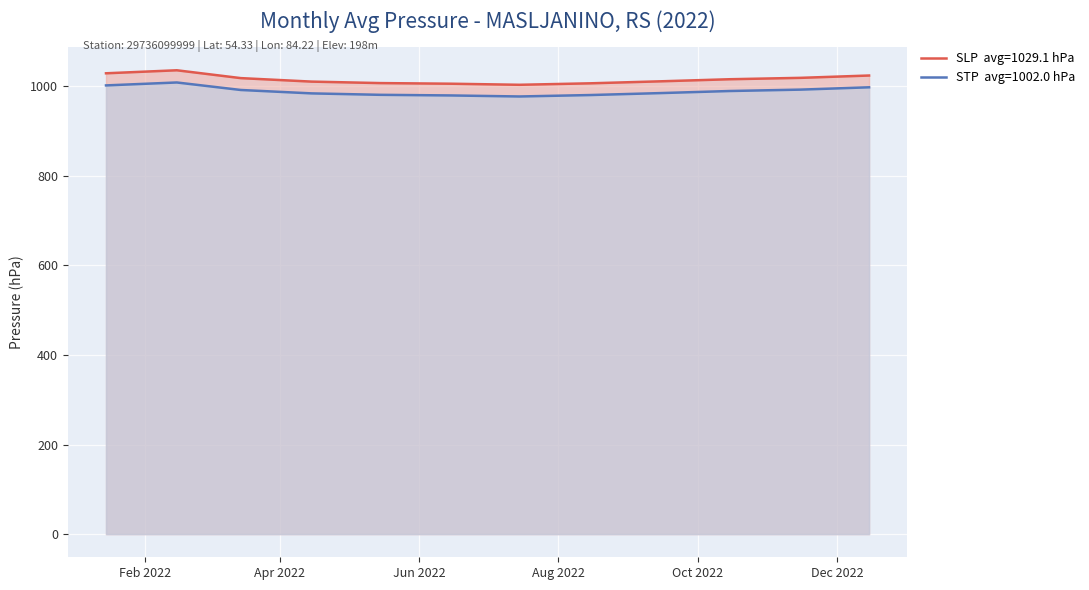

What is the difference between the maximum and minimum values in the STP (hPa) series?

32.4